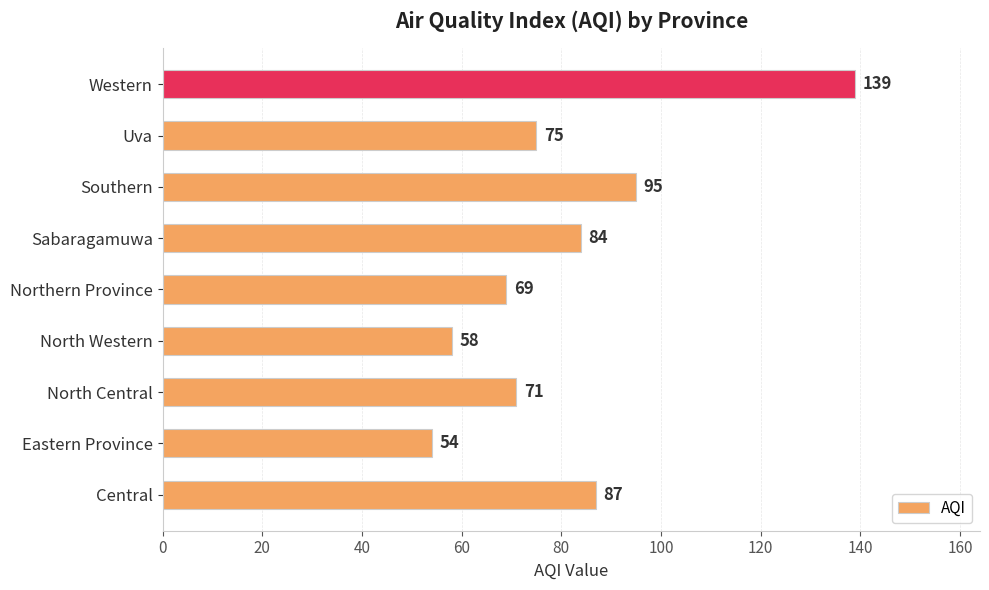

True or false: the data shows 40 at North Central.

False